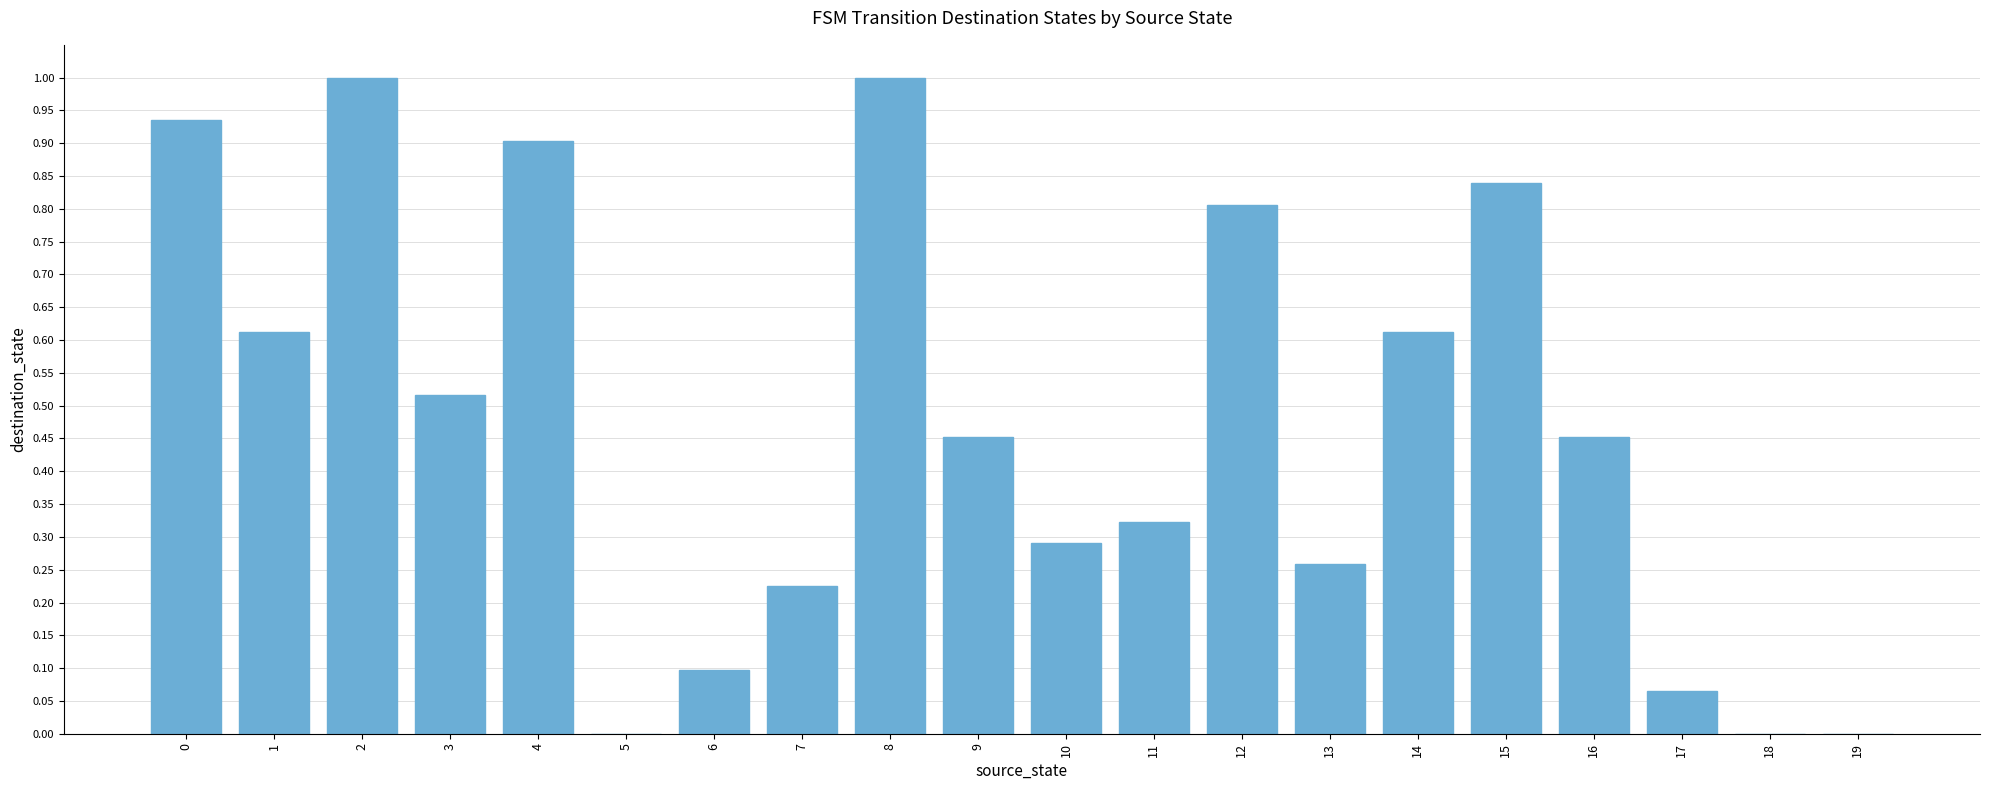

What is the change in value from 1 to 2?

+0.4